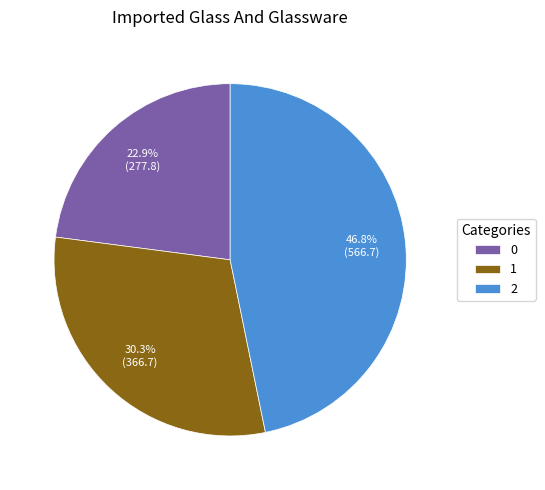

Combined, do 2 and 1 account for over 50%?

Yes